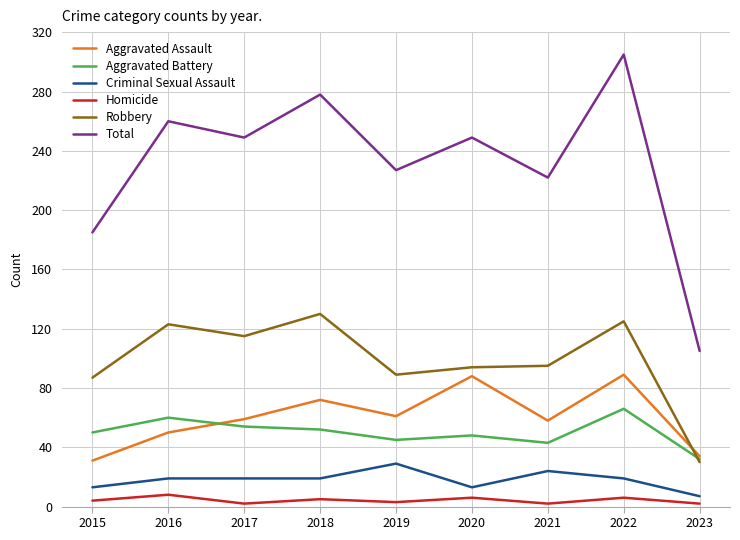

The value of Total at 2020 is 249. True or false?

True